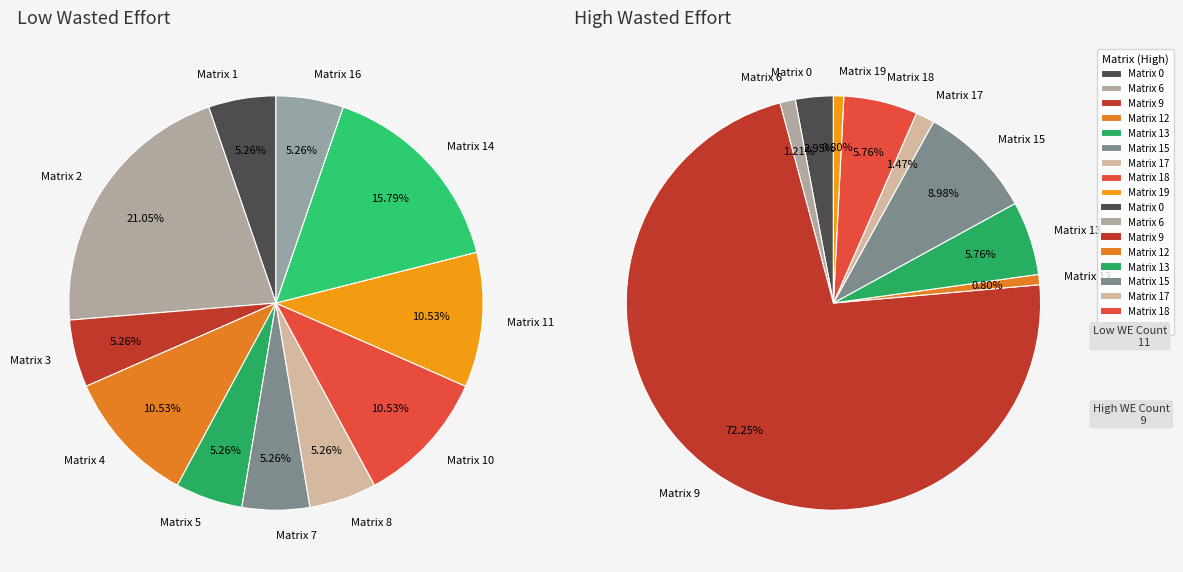

Is there any slice that represents more than half of the pie?

Yes